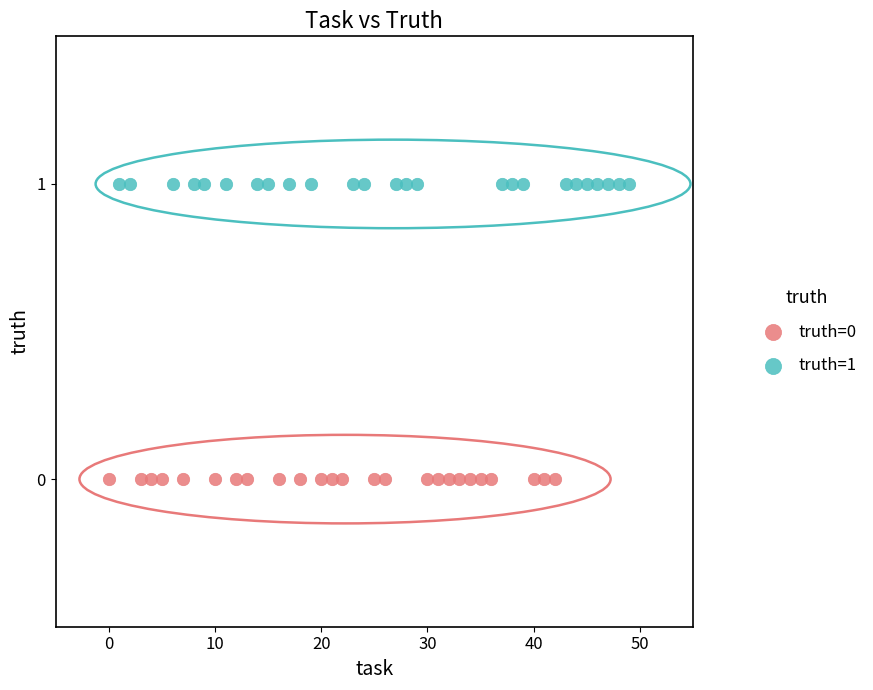

Which series reaches the maximum Y coordinate?

truth=1